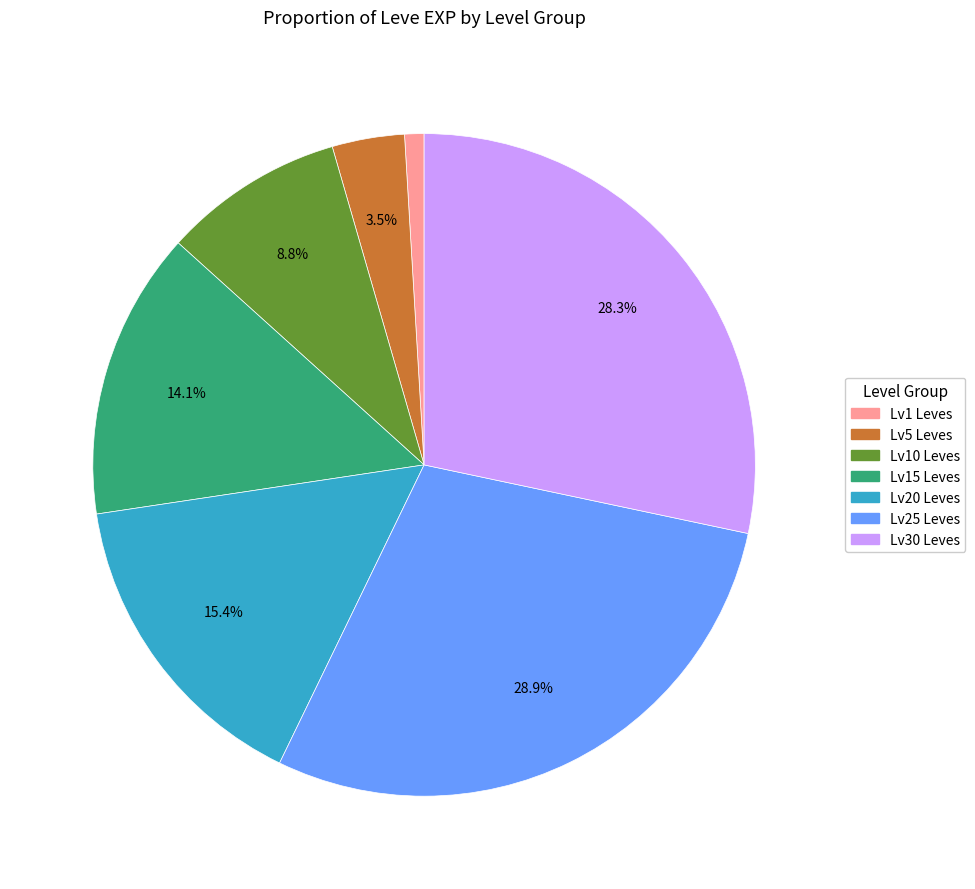

Does any single category account for the majority?

No